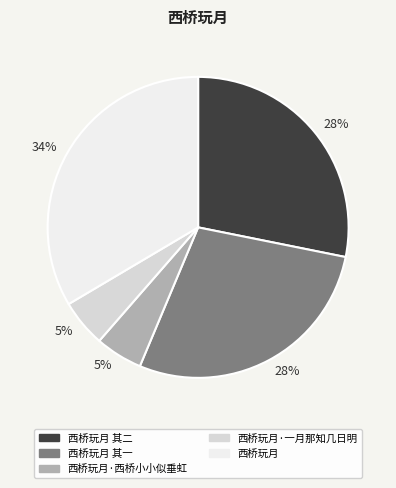

To the nearest percent, what is the average slice percentage?

20%